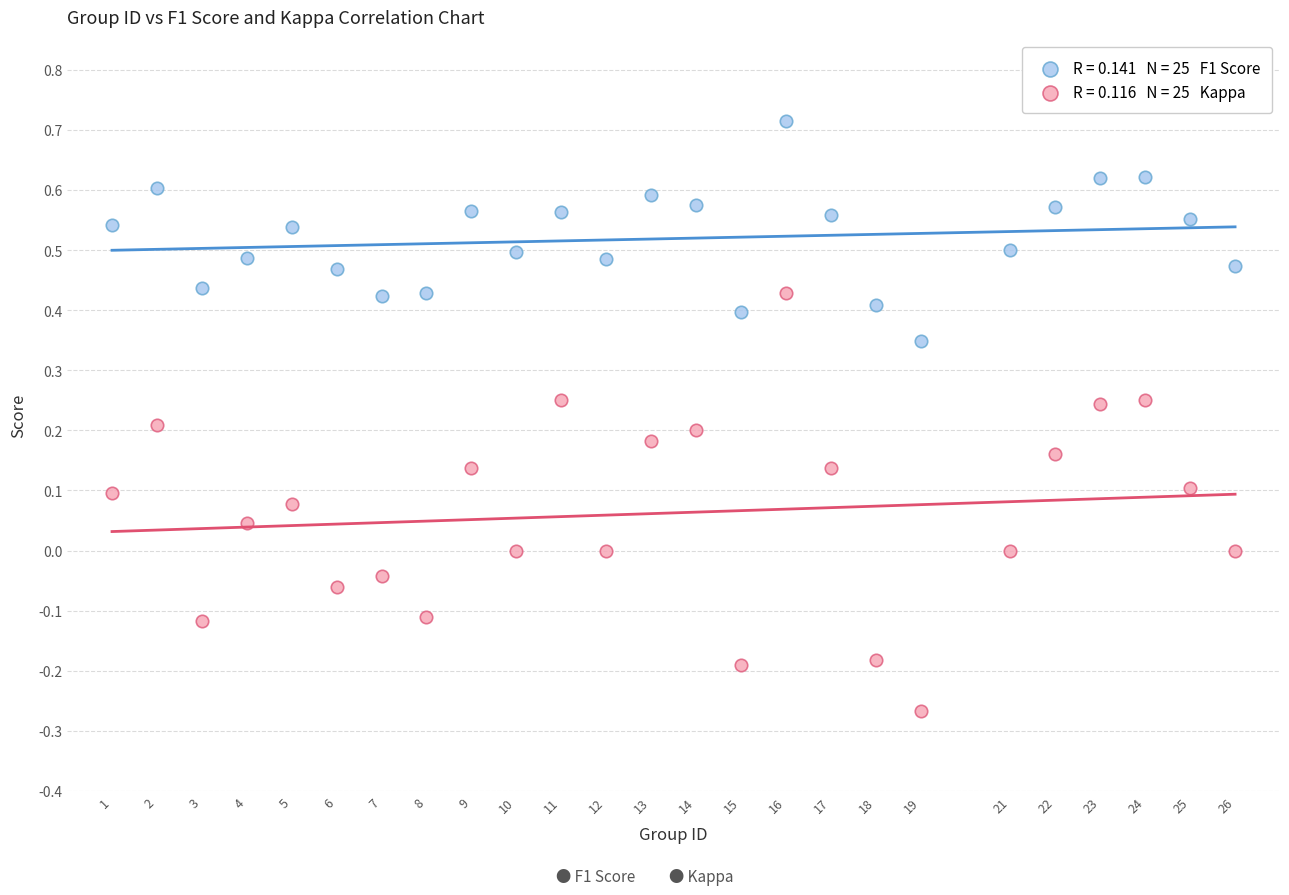

Across all data points, what is the range of Y values (max minus min)?

1.0